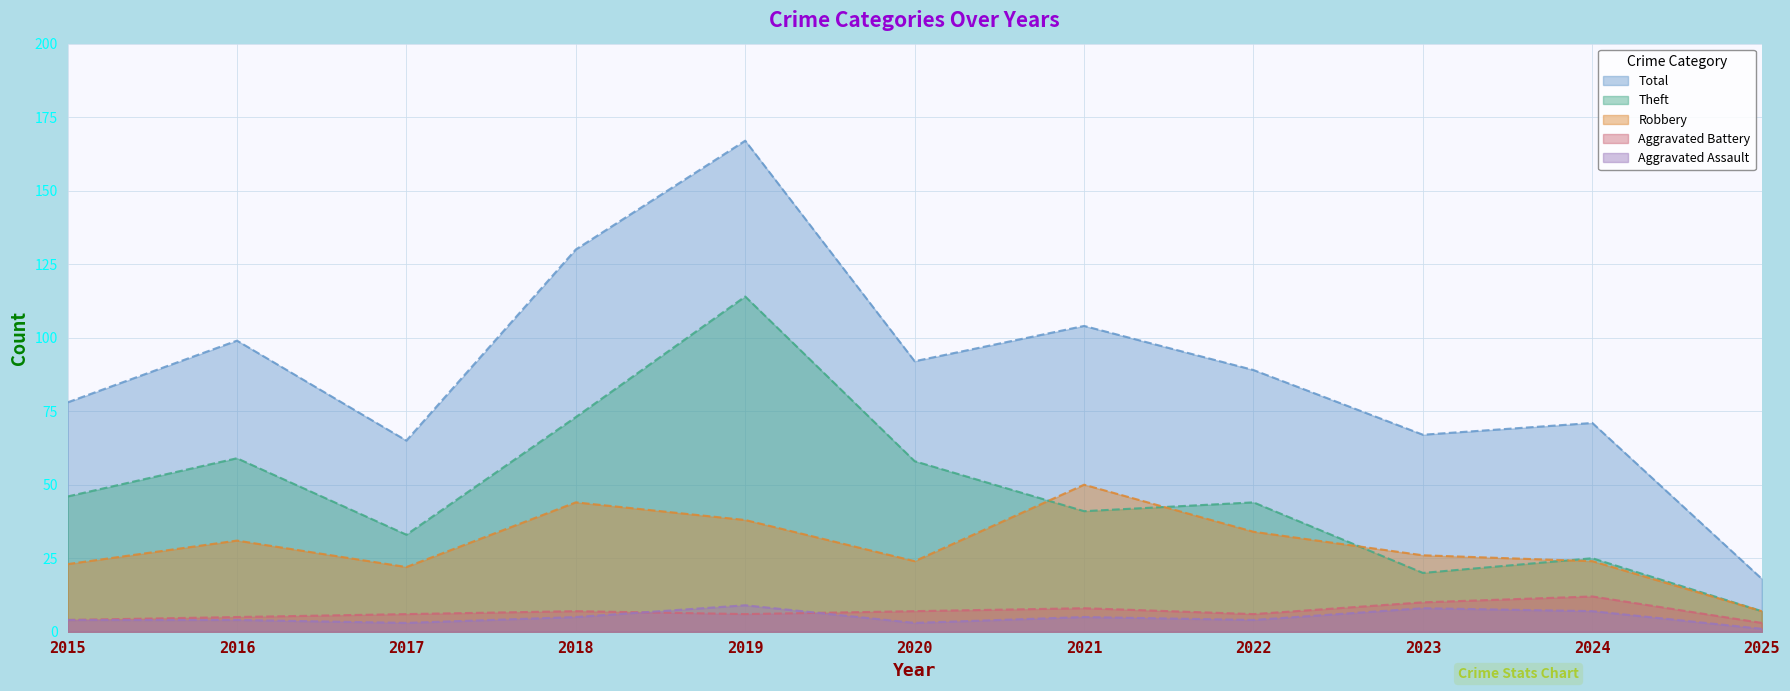

At how many categories does at least one series exceed 94?

4